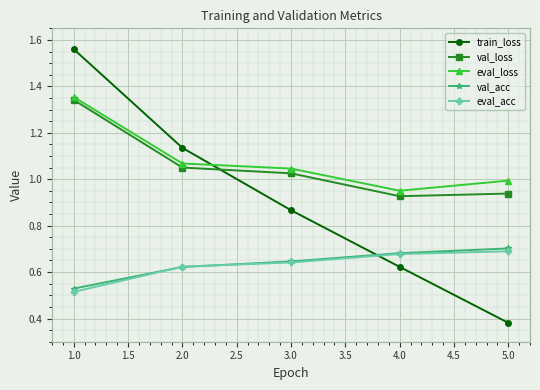

How many categories are shown in the chart?

5